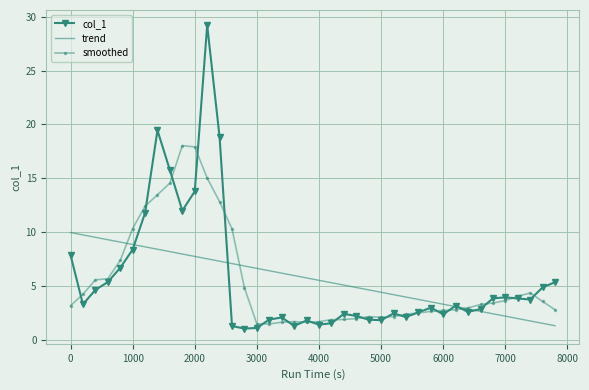

What is the smallest value displayed?

1.0